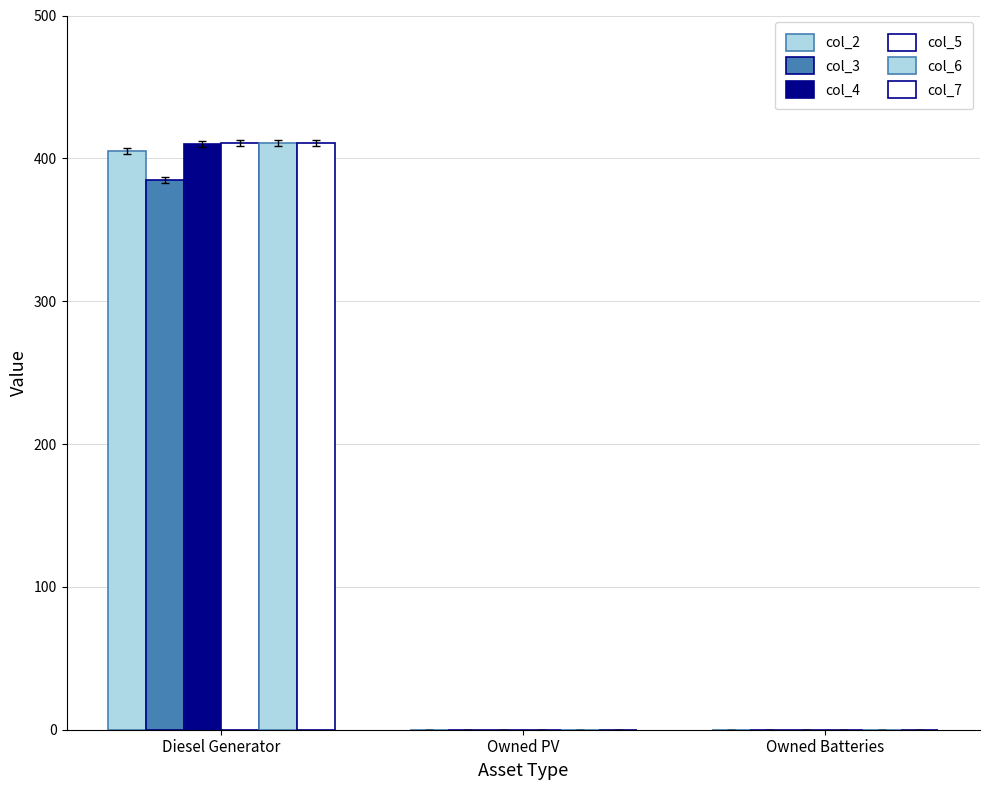

How many col_2 values are between 0 and 405?

3